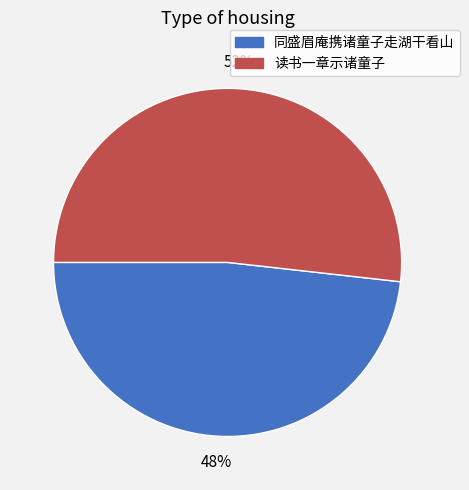

Does 同盛眉庵携诸童子走湖干看山 represent more than half of the total?

No